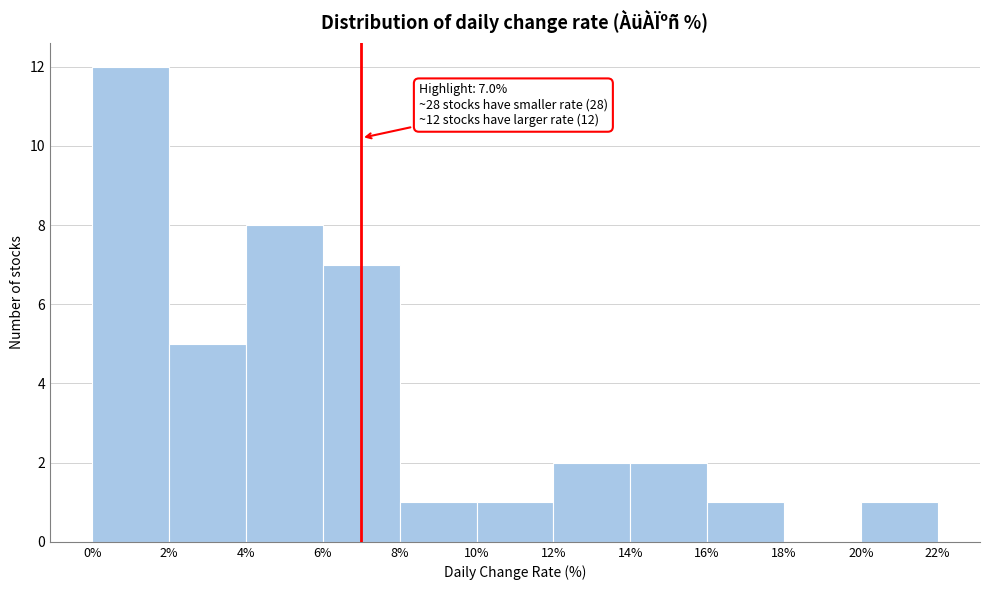

Over which range of the x-axis is the bar tallest?

0% to 2%